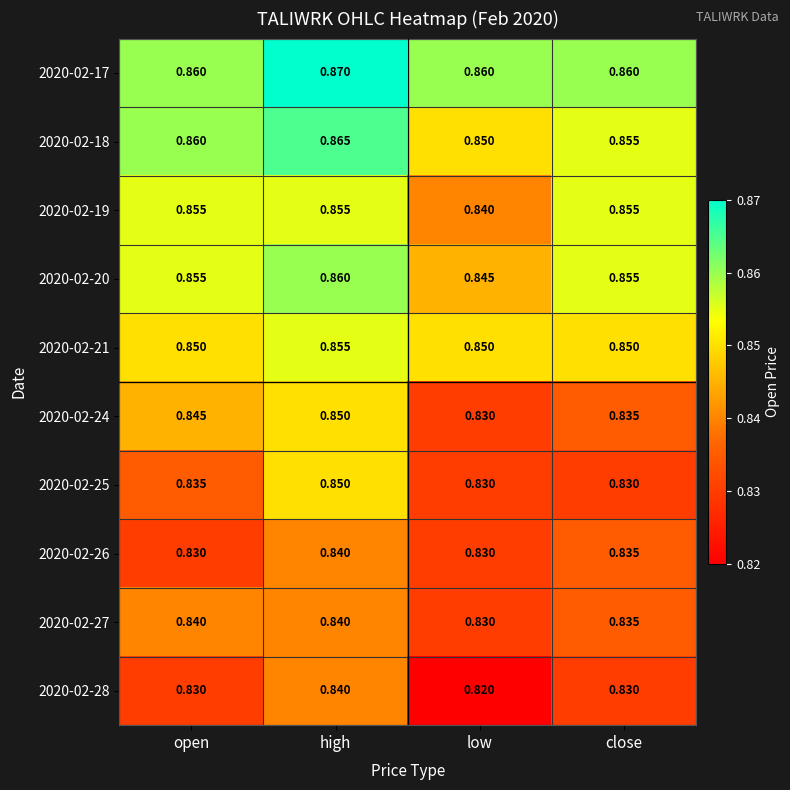

Is the value of 2020-02-27 at close greater than the value of 2020-02-21 at high?

No